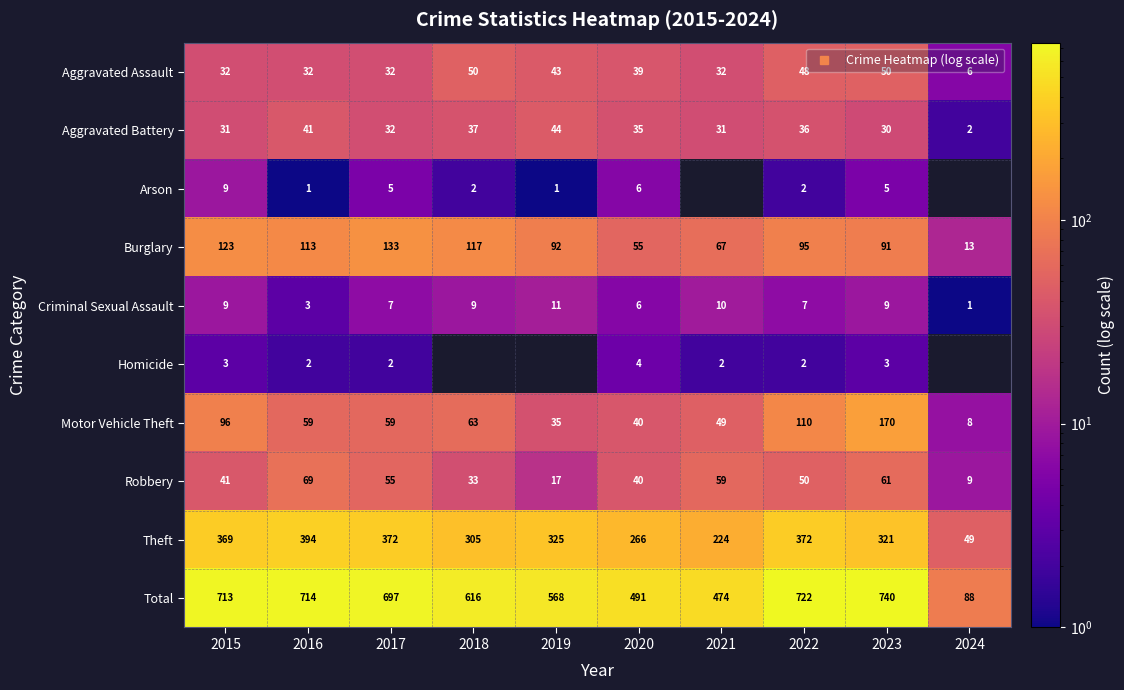

Is it true that Homicide equals 0.9 at 2022?

False